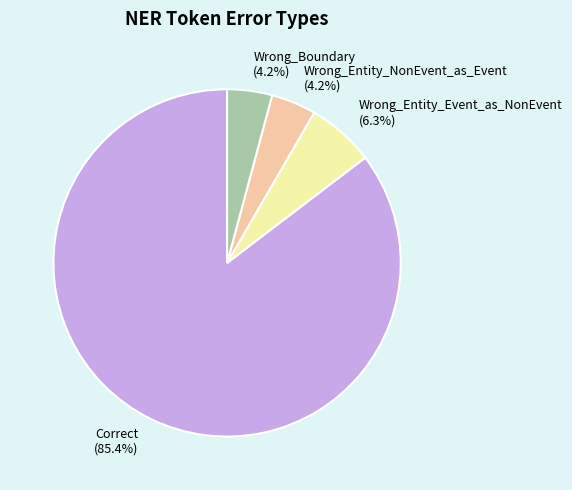

What percentage do Wrong_Entity_NonEvent_as_Event (4.2%) and Wrong_Entity_Event_as_NonEvent (6.3%) together represent?

10.5%